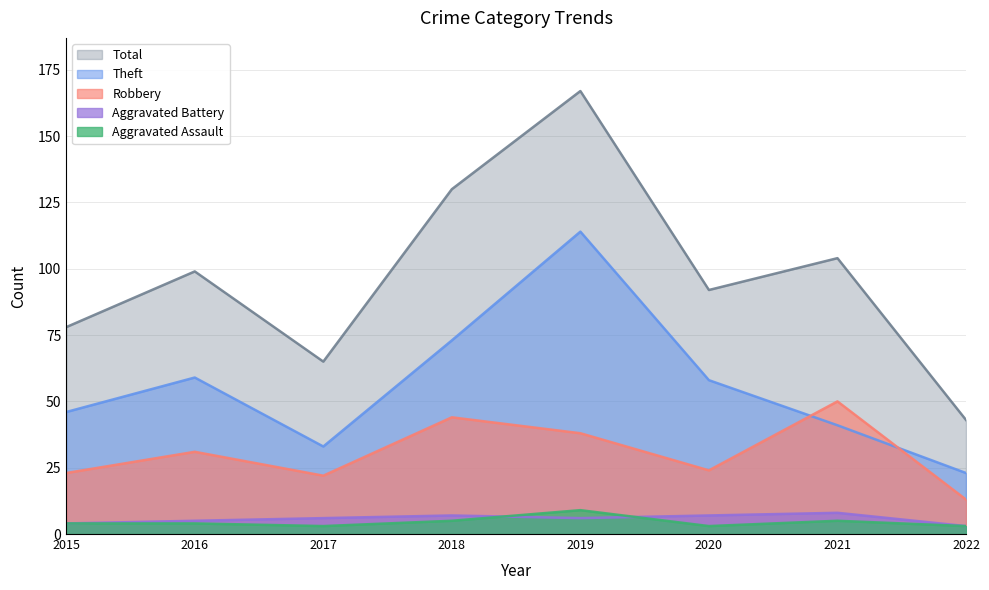

What is the average value of the Total series?

97